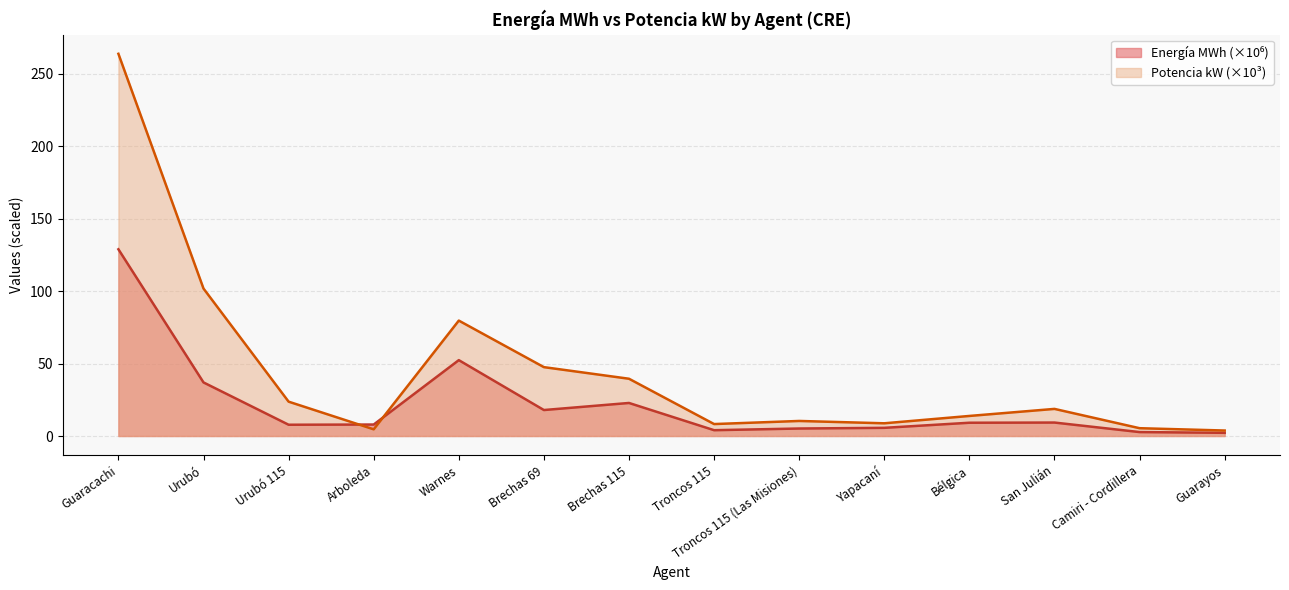

Between Urubó and Brechas 115, which series saw the biggest shift?

Potencia kW (×10³)